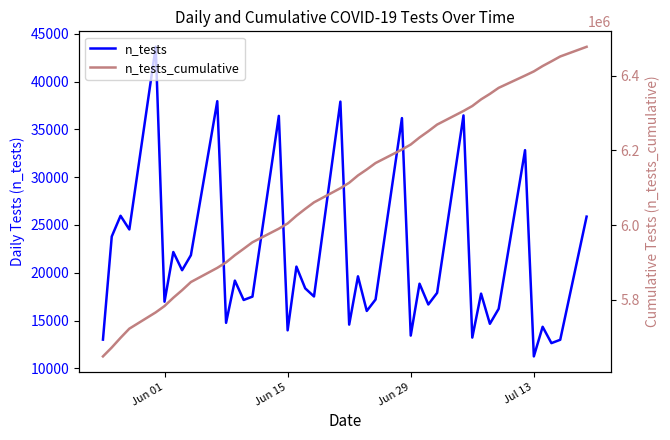

Rank the series by their maximum value, from highest to lowest.

n_tests_cumulative, n_tests